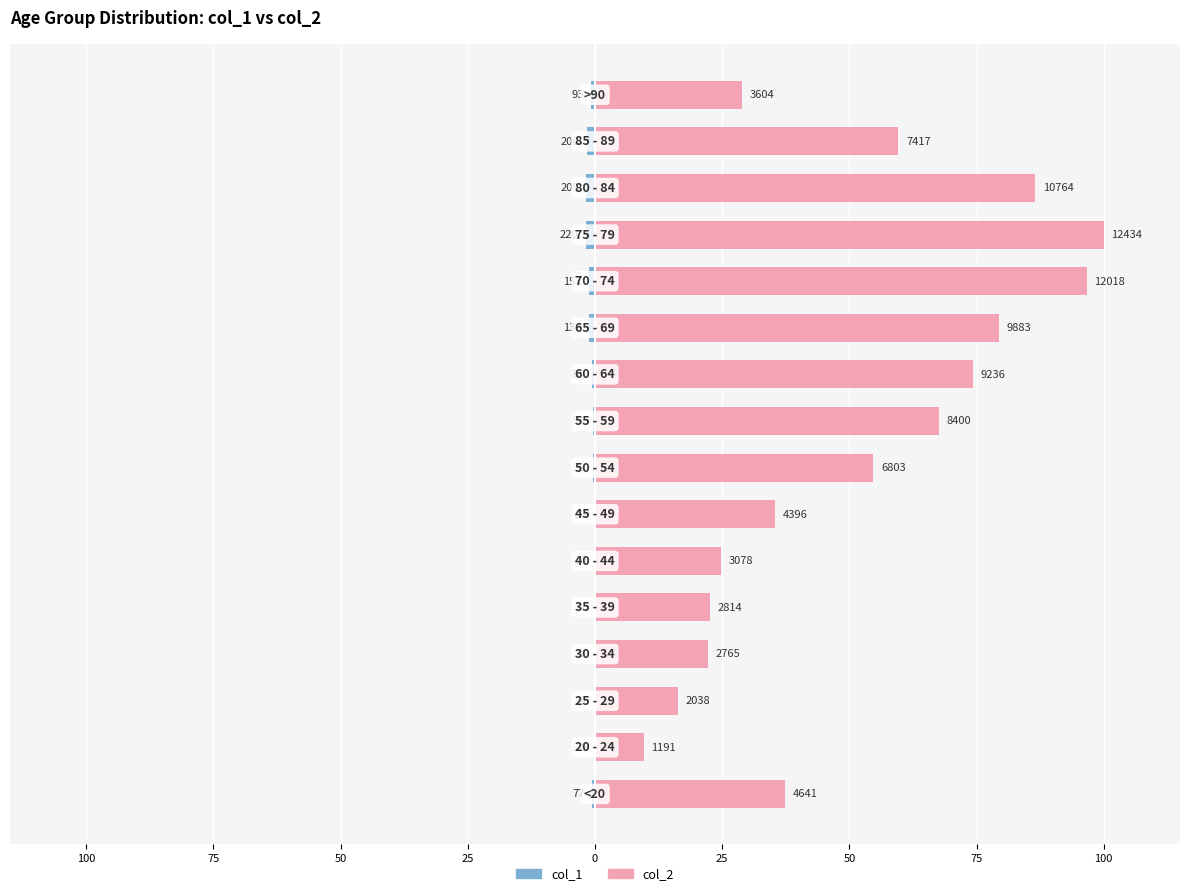

How many values in the col_2 series are below 54?

8